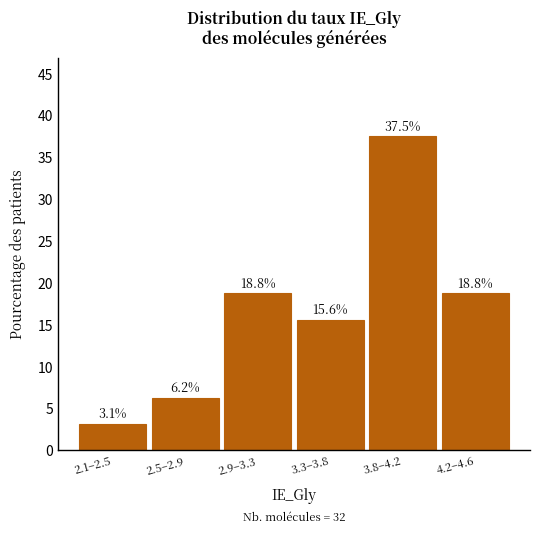

What position from the left is 3.3–3.8?

4